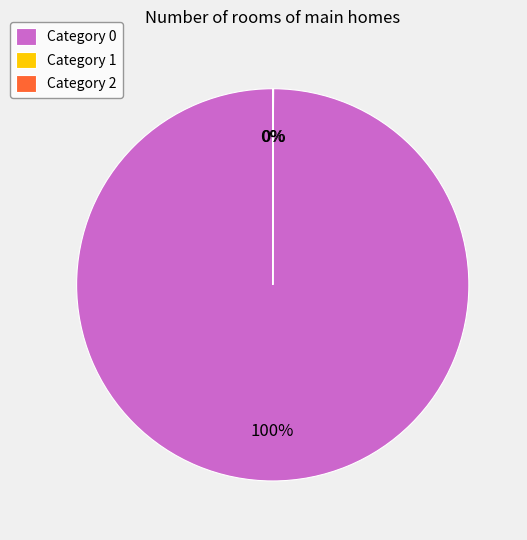

To the nearest percent, what is the average slice percentage?

33%